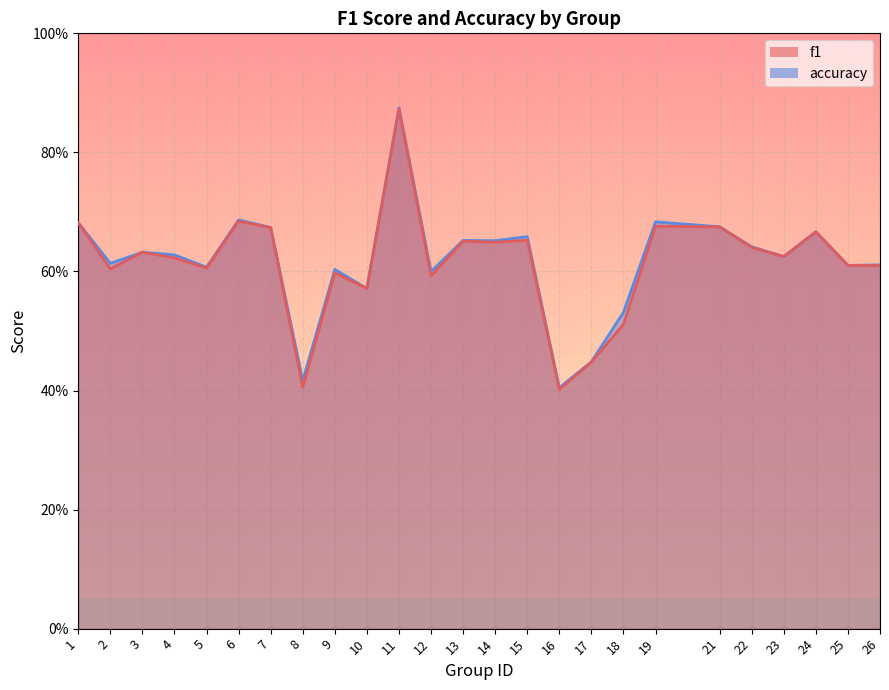

Which series has the largest range (max minus min)?

f1